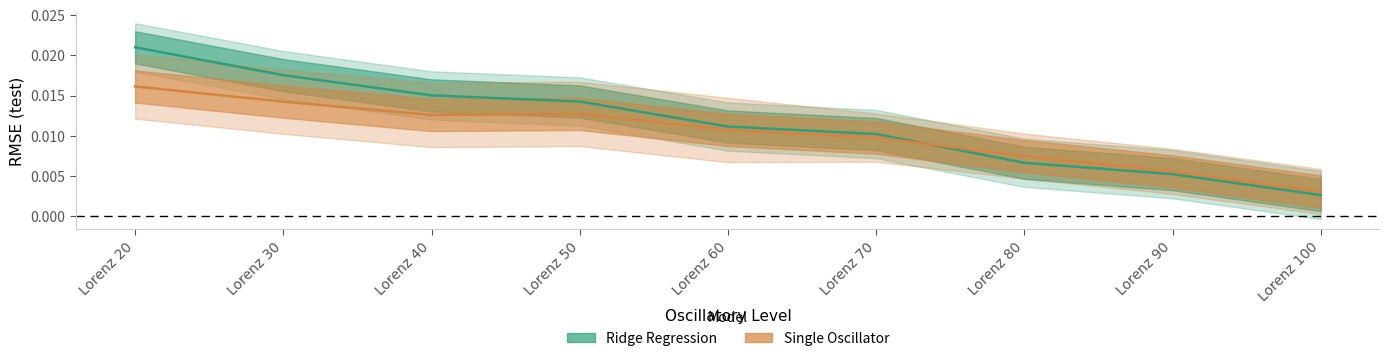

Which series ends up on top after the final intersection of Single Oscillator and Ridge Regression?

Single Oscillator